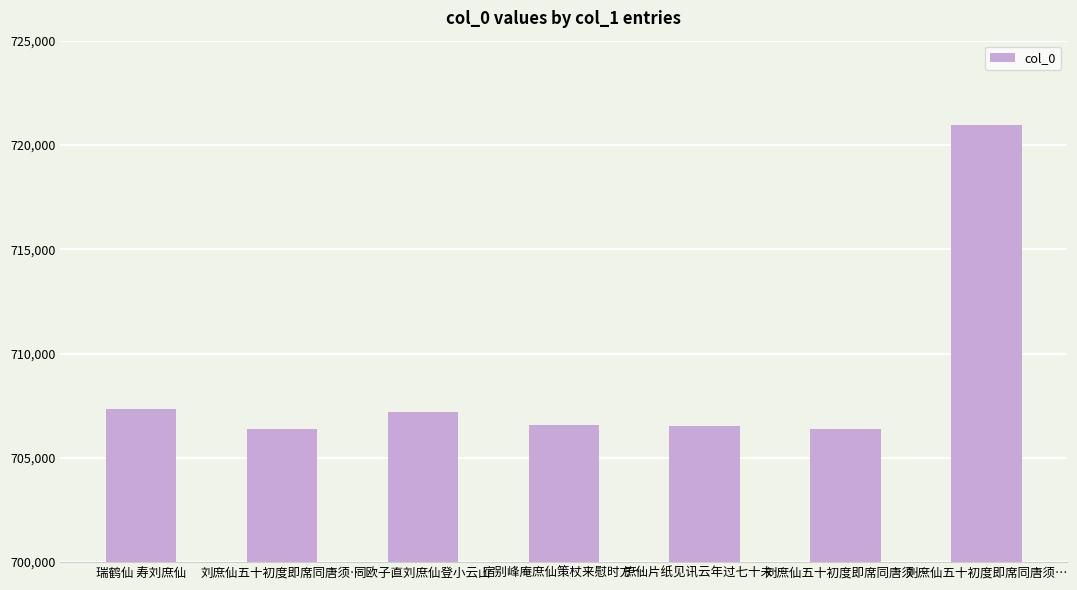

Rank the categories by value from highest to lowest.

刘庶仙五十初度即席同唐须…, 瑞鹤仙 寿刘庶仙, 同欧子直刘庶仙登小云山, 宿别峰庵庶仙策杖来慰时方…, 庶仙片纸见讯云年过七十未…, 刘庶仙五十初度即席同唐须…, 刘庶仙五十初度即席同唐须…